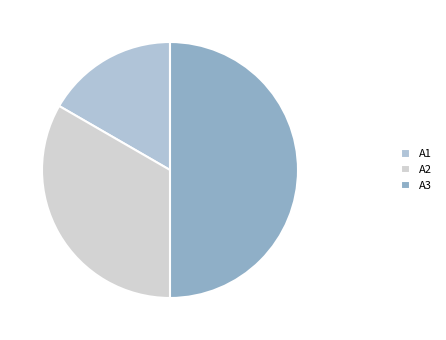

How many slices are in this pie chart?

3